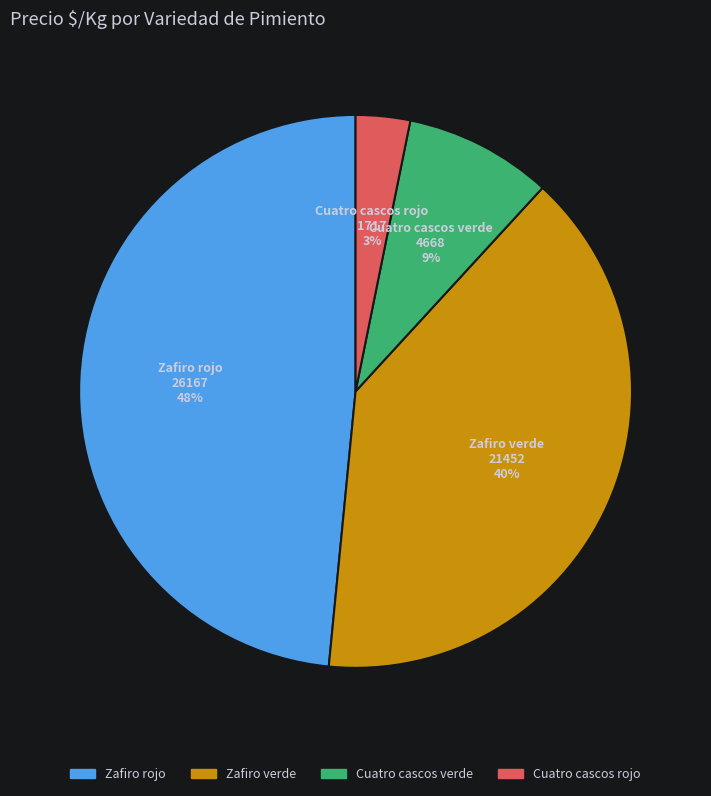

To the nearest percent, what is the combined percentage of Zafiro rojo and Zafiro verde?

88%